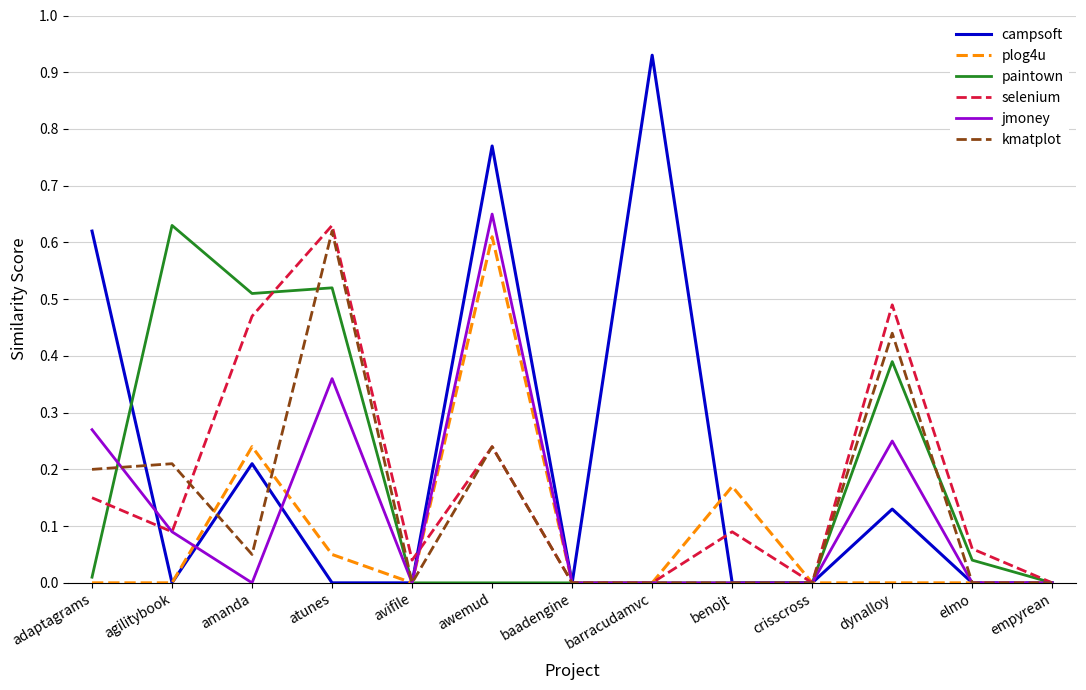

What position from the left is agilitybook?

2